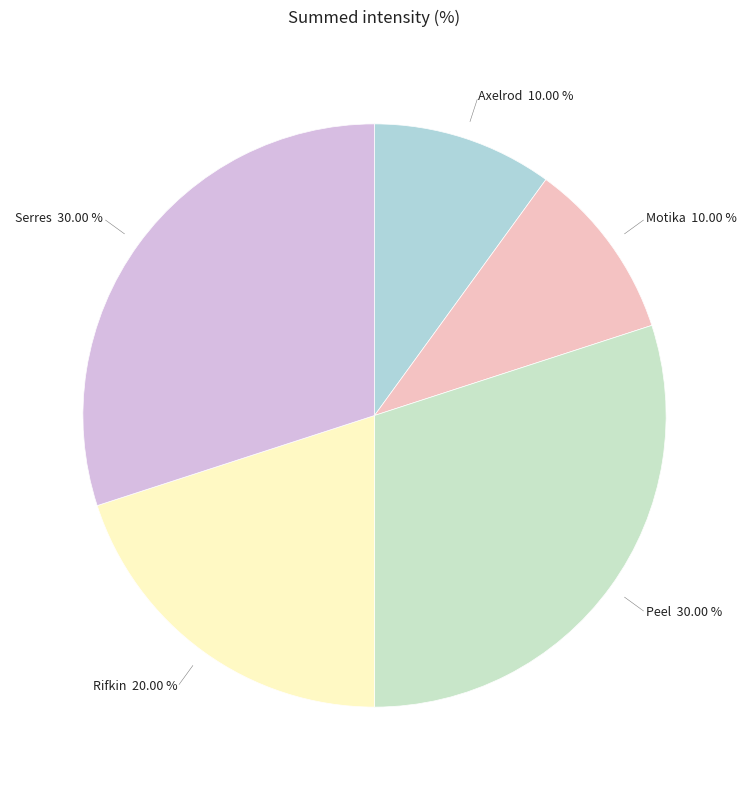

Is it true that Rifkin is 12% of the pie?

False